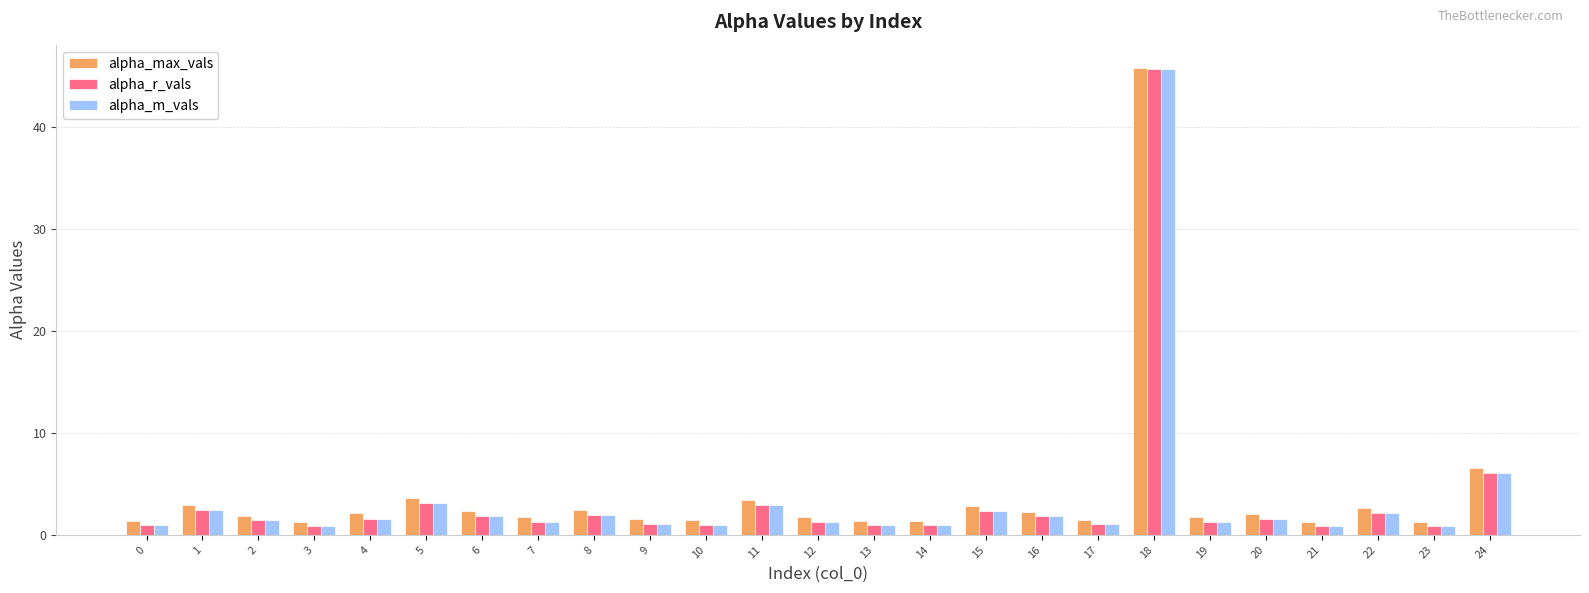

What is the total value across all series at 14?

3.3